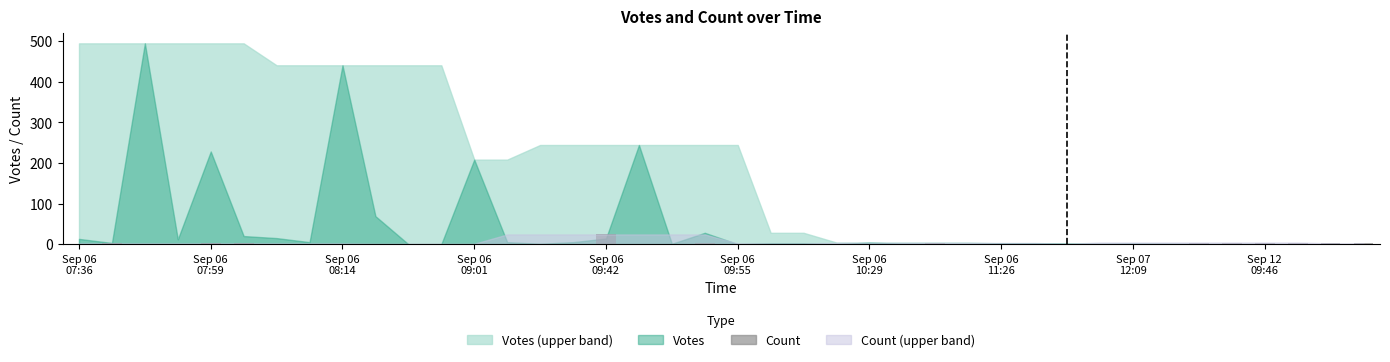

What is the greatest value displayed?

24